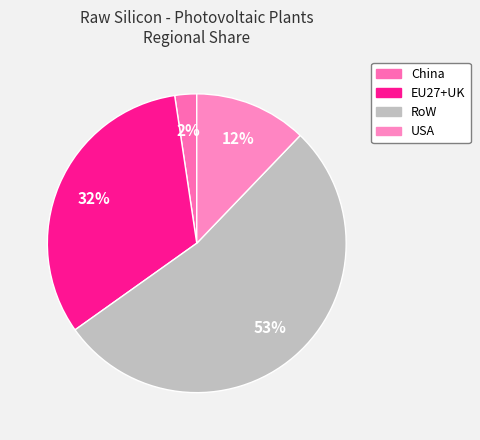

Do China and RoW together represent more than half of the pie?

Yes